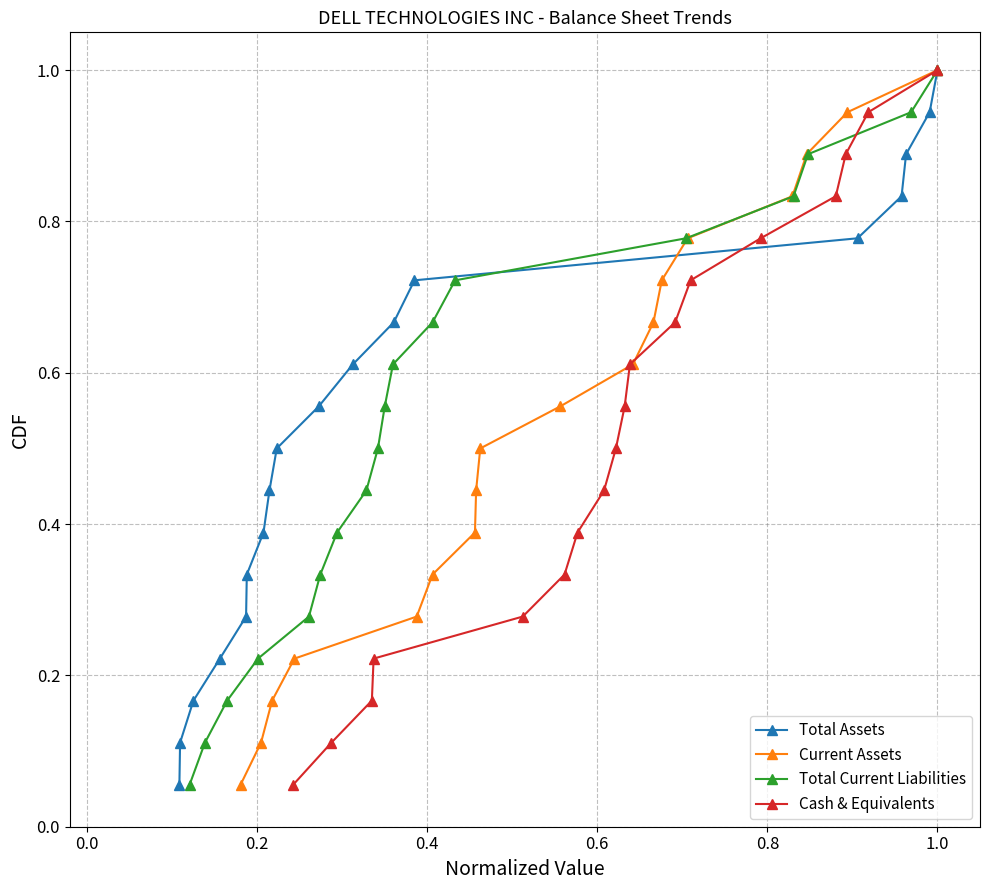

True or false: Total Assets has more than 2 interior local peaks.

False